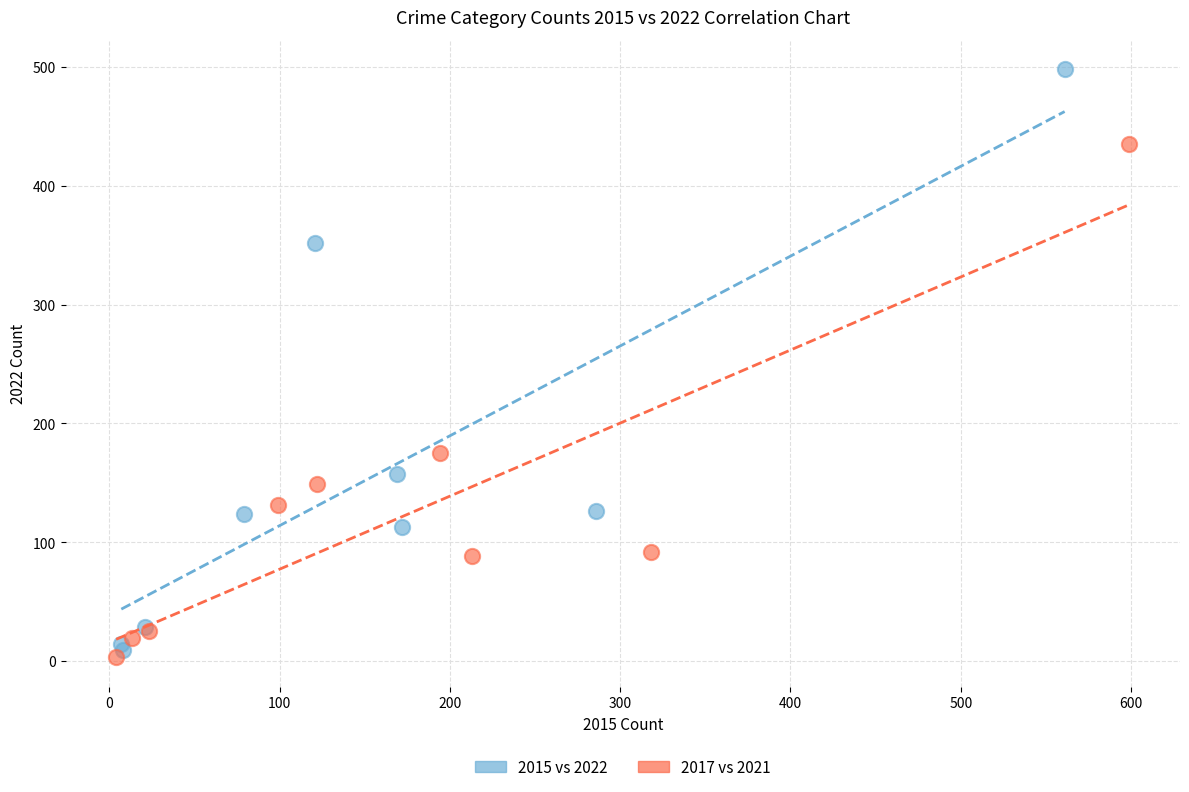

Which series reaches the maximum Y coordinate?

2015 vs 2022